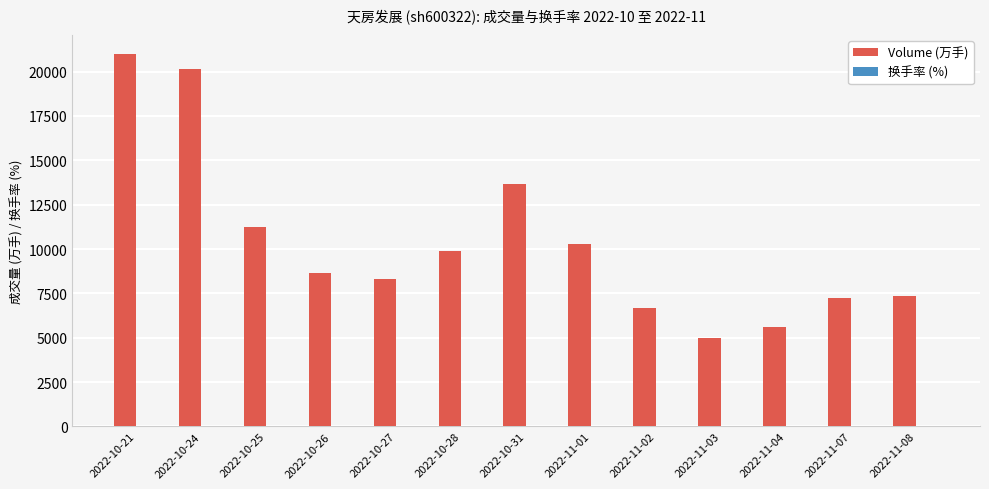

Are the bars horizontal?

No